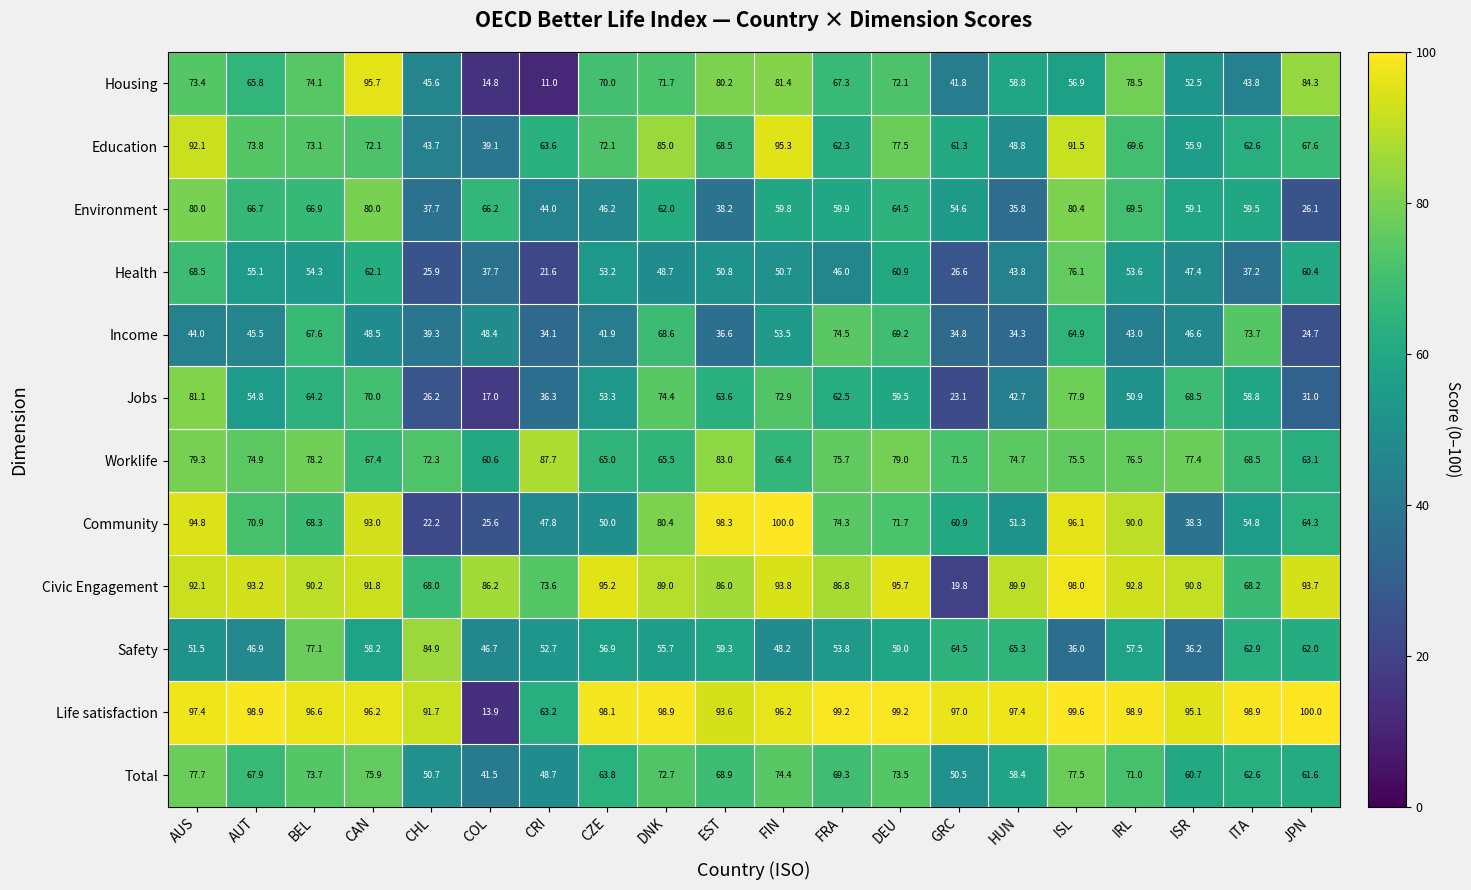

At which label does Environment first exceed 59?

AUS